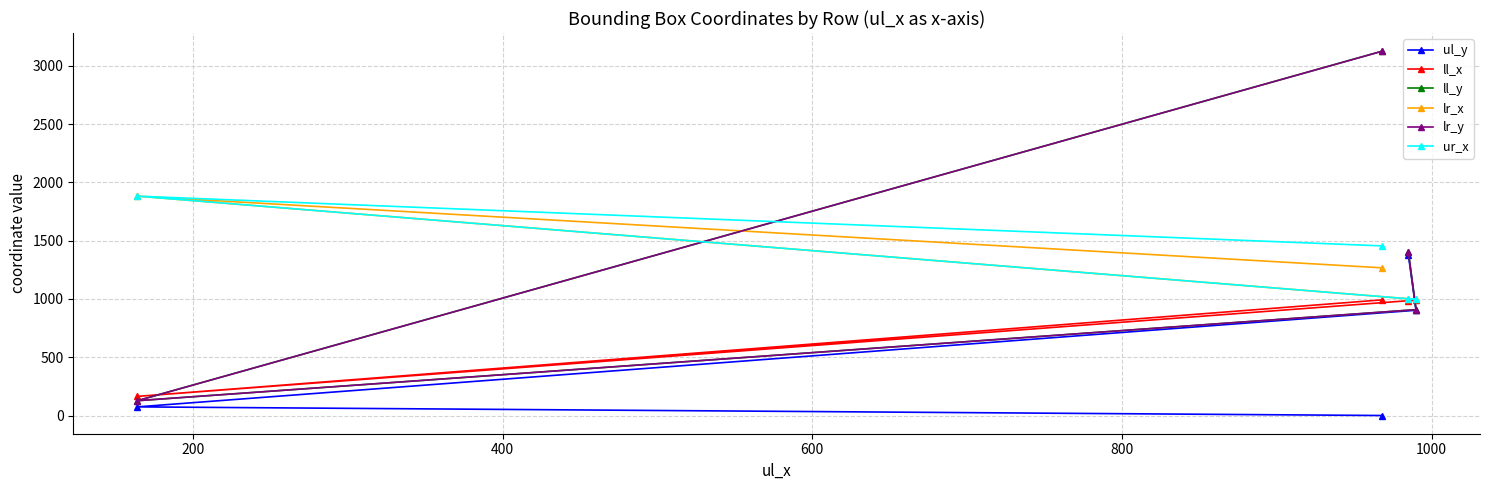

Between 200 and 600, which is larger?

600